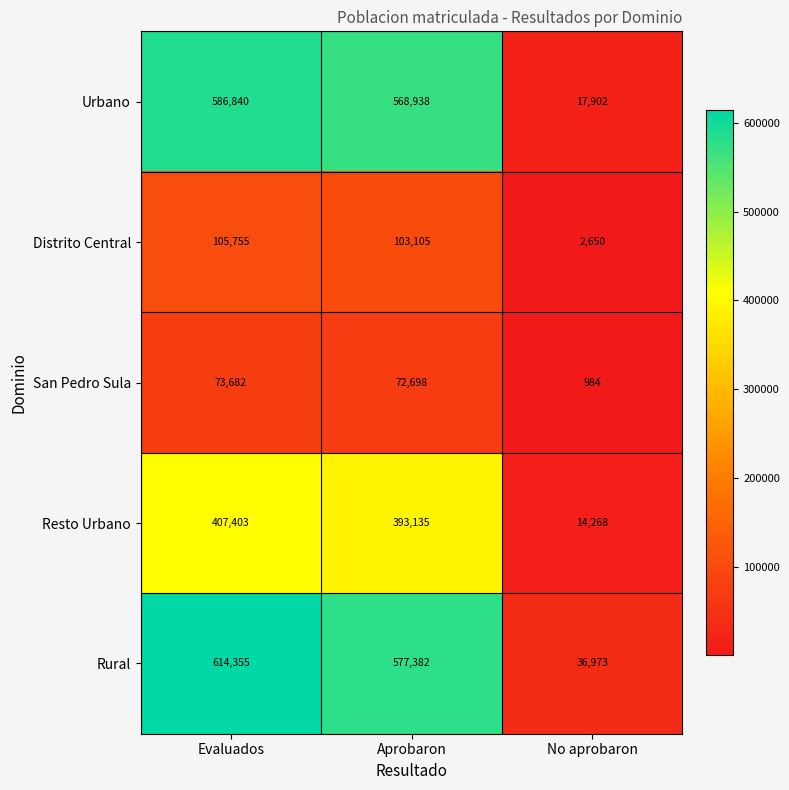

Reading right to left, transcribe all the data shown in this chart.

Urbano: 17902	568938	586840
Distrito Central: 2650	103105	105755
San Pedro Sula: 984	72698	73682
Resto Urbano: 14268	393135	407403
Rural: 36973	577382	614355